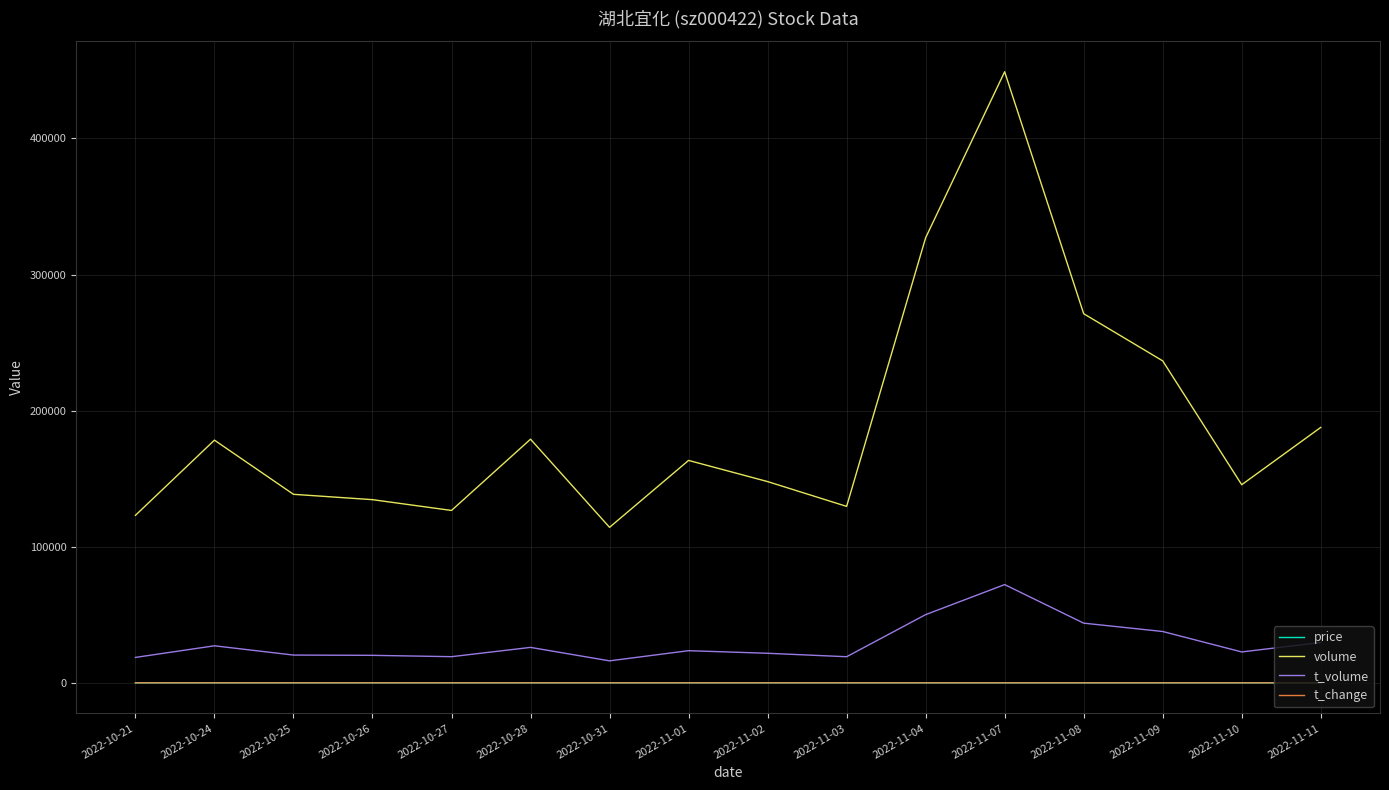

True or false: t_change and volume cross at least once.

False